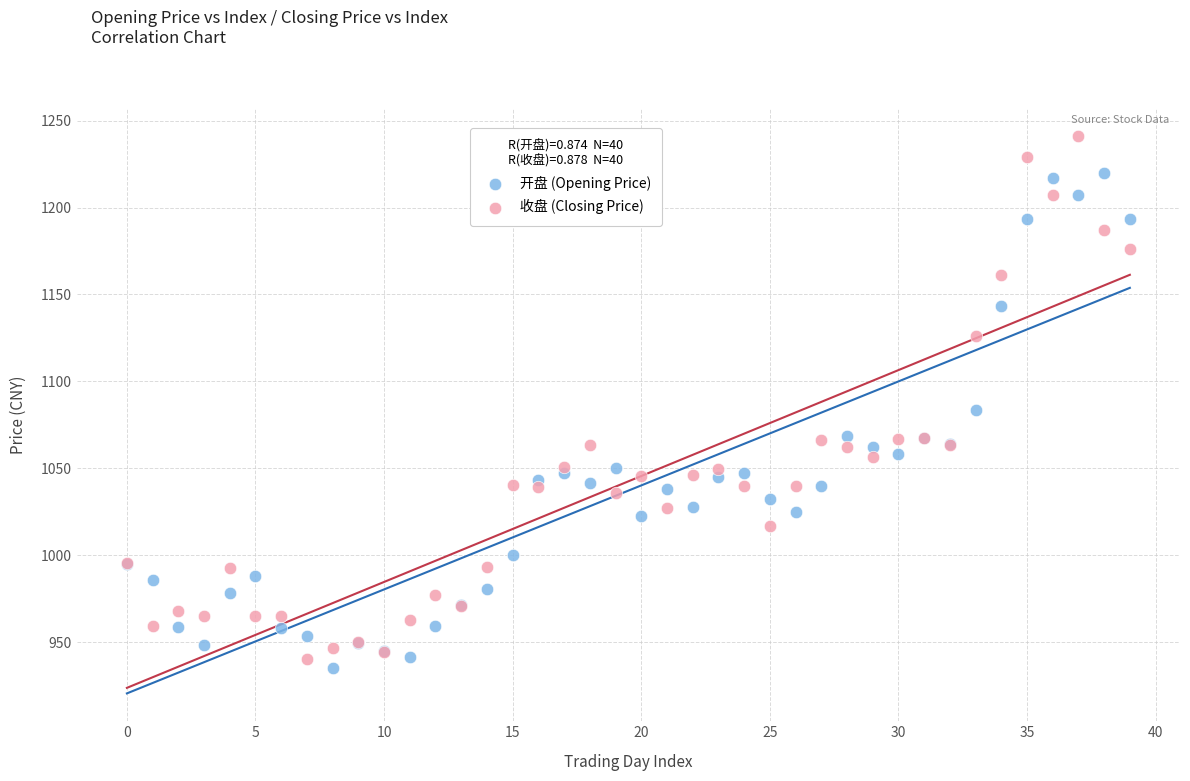

Which series contains the highest Y value?

收盘 (Closing Price)